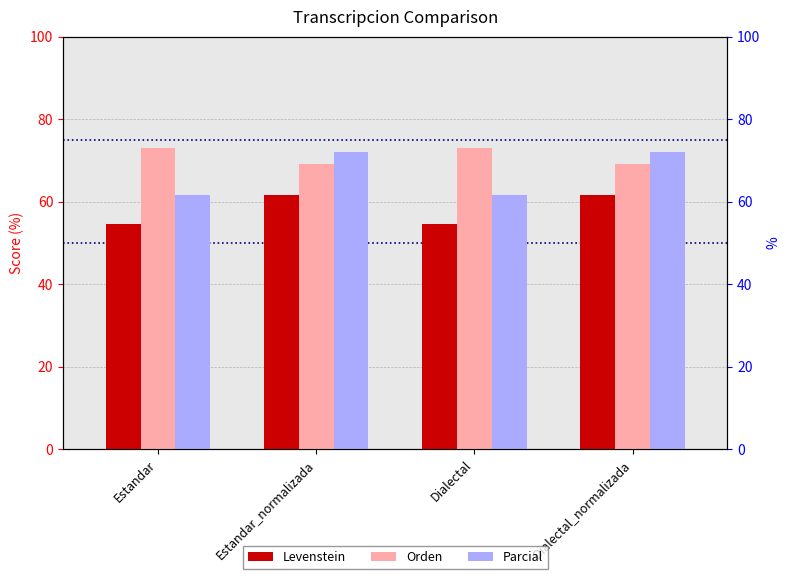

What is the value of the Orden bar at the 4th from the left?

69.2